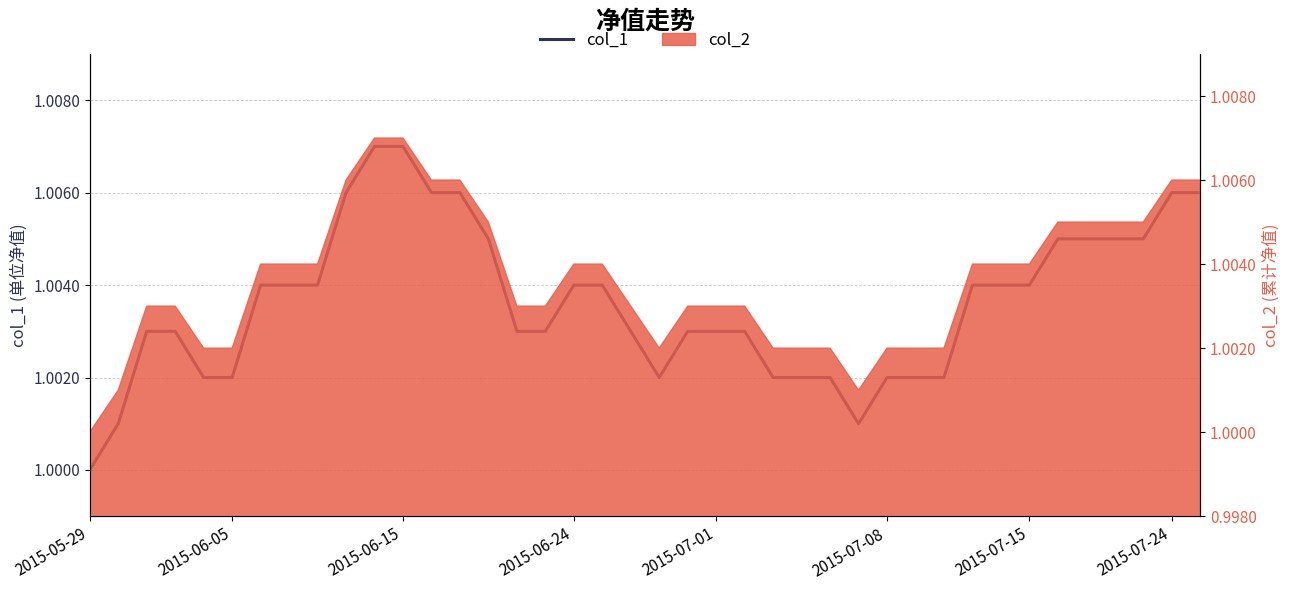

What position from the right is 21?

19